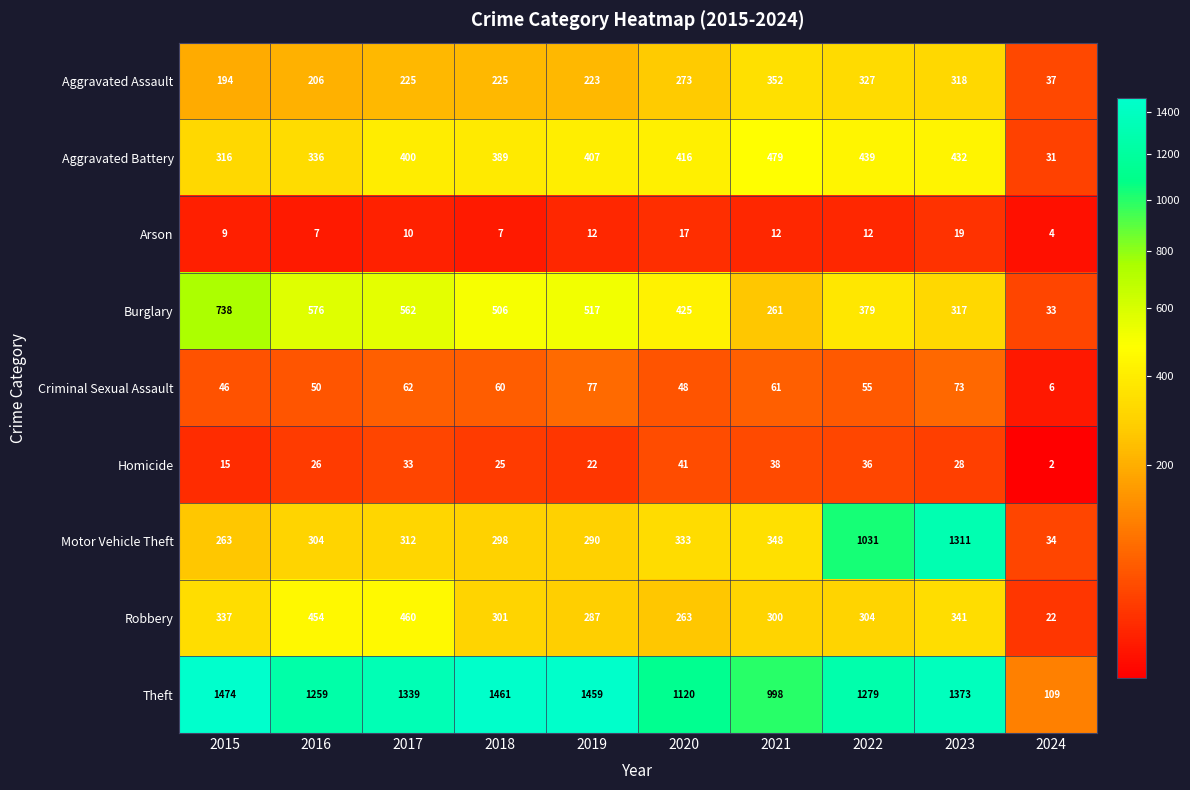

What is the difference between the maximum and minimum values in the Aggravated Battery series?

448